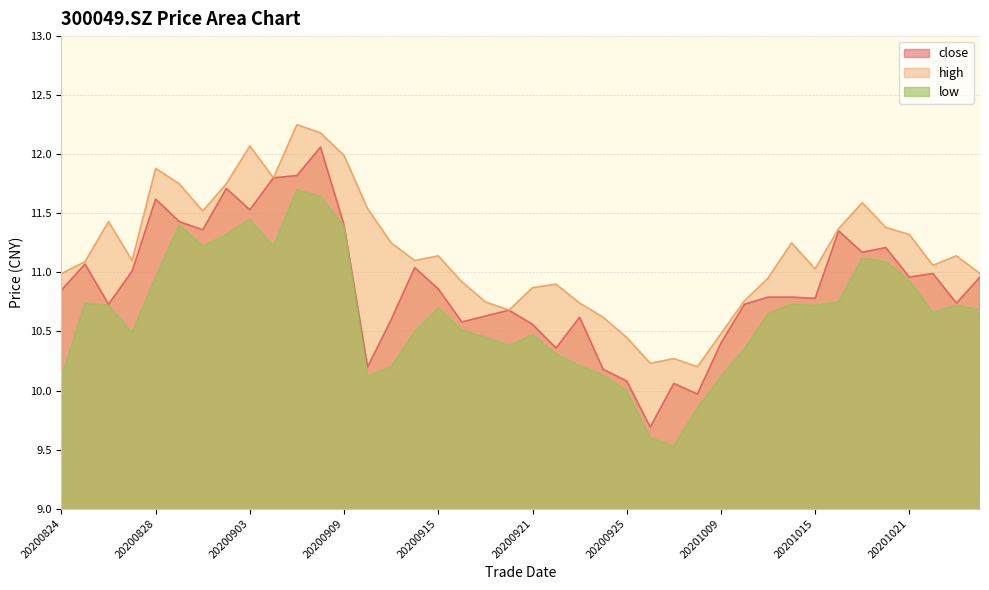

Read the high value at 20201026.

11.0